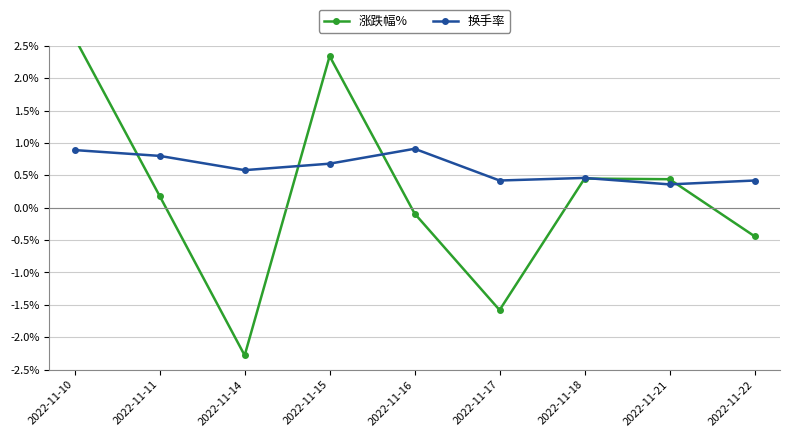

True or false: 涨跌幅% has a value of 0.2 at 2022-11-11.

True